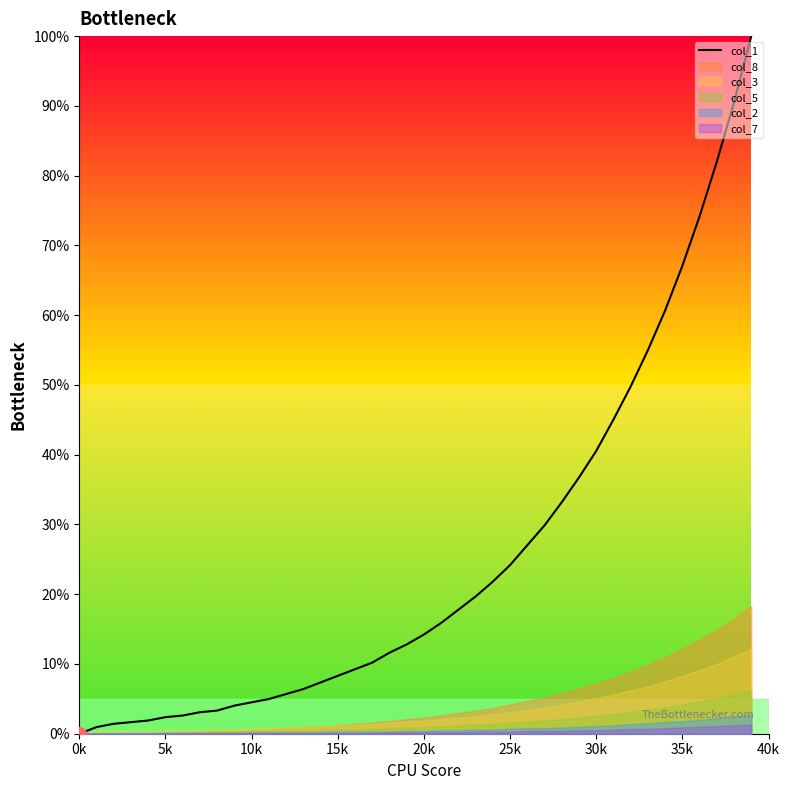

What is the highest value of the col_1 series?

100.0